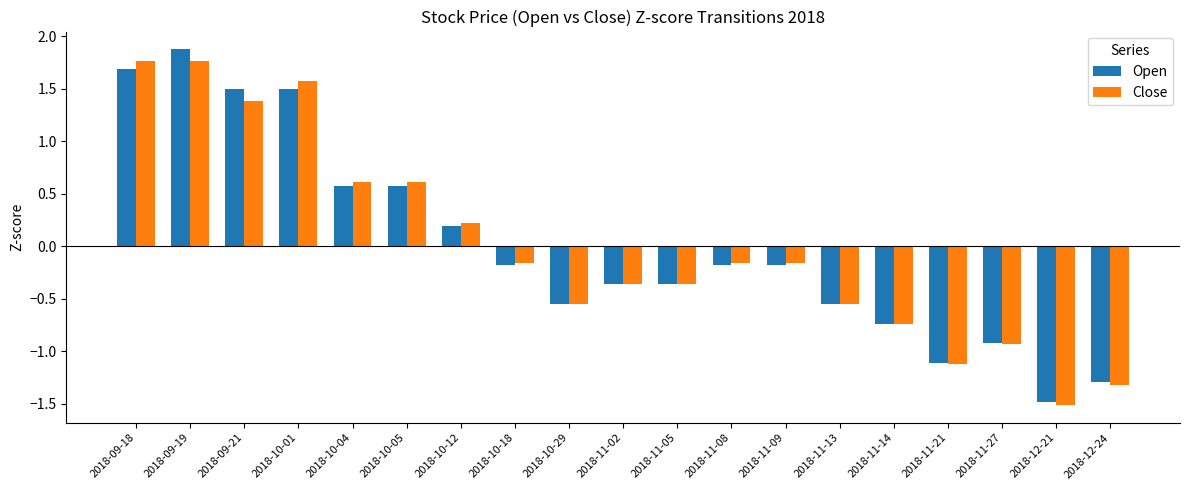

What are all the series names shown in the legend?

Open, Close